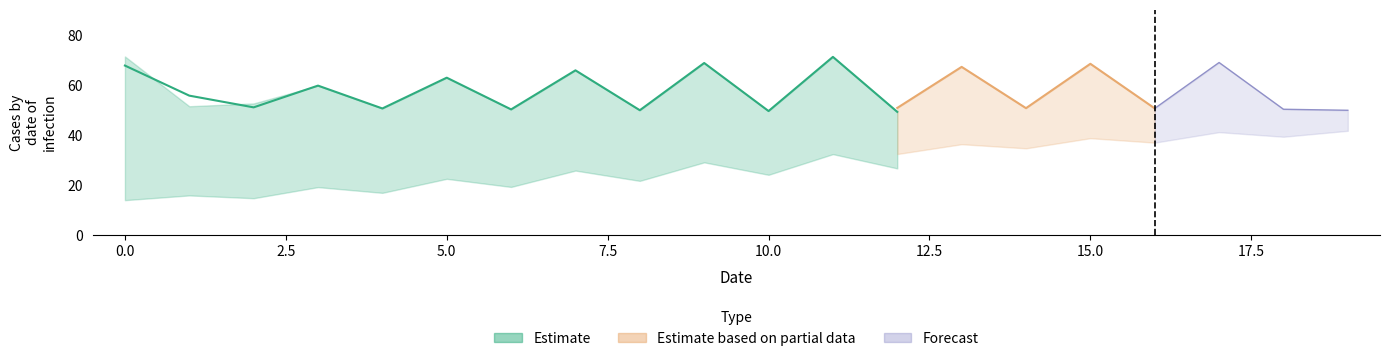

How many data points in row0_y2 are above 55?

10